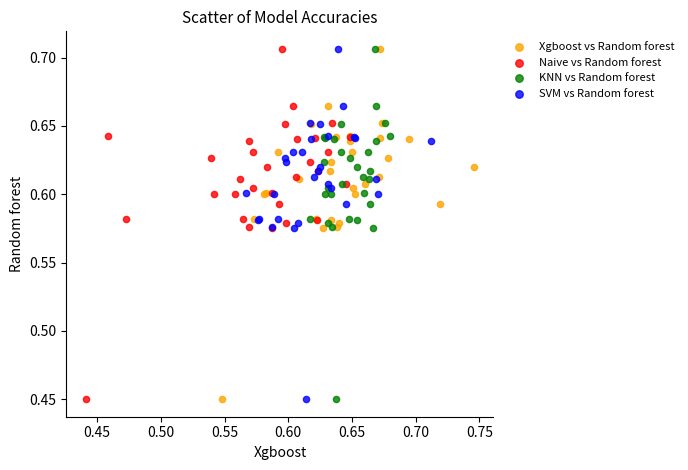

What are all the series names shown in the legend?

Xgboost vs Random forest, Naive vs Random forest, KNN vs Random forest, SVM vs Random forest